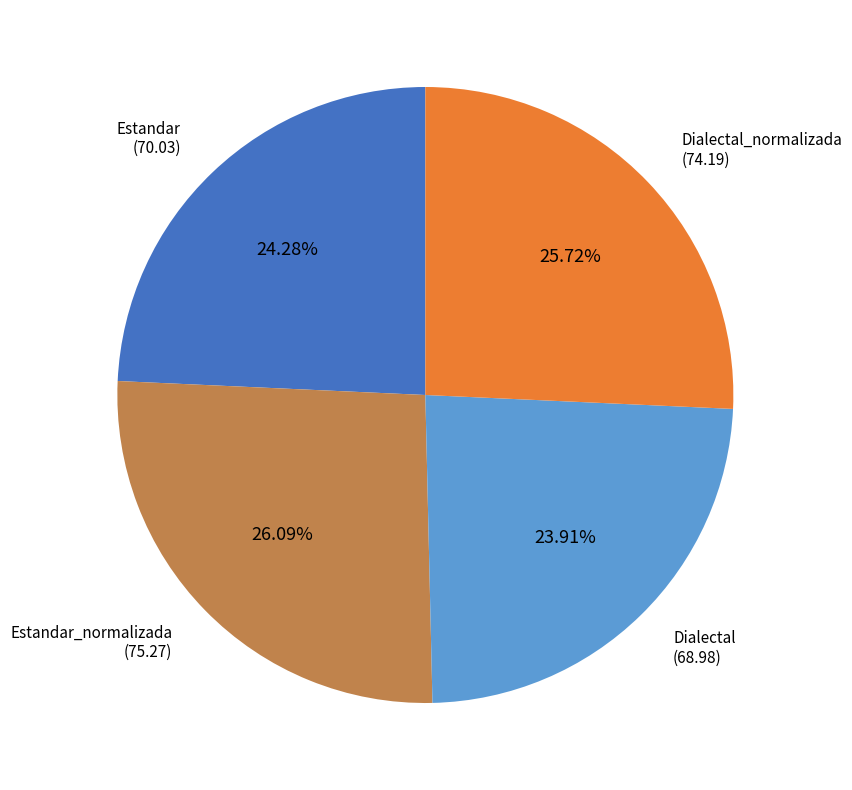

Do Dialectal_normalizada and Estandar_normalizada together represent more than half of the pie?

Yes